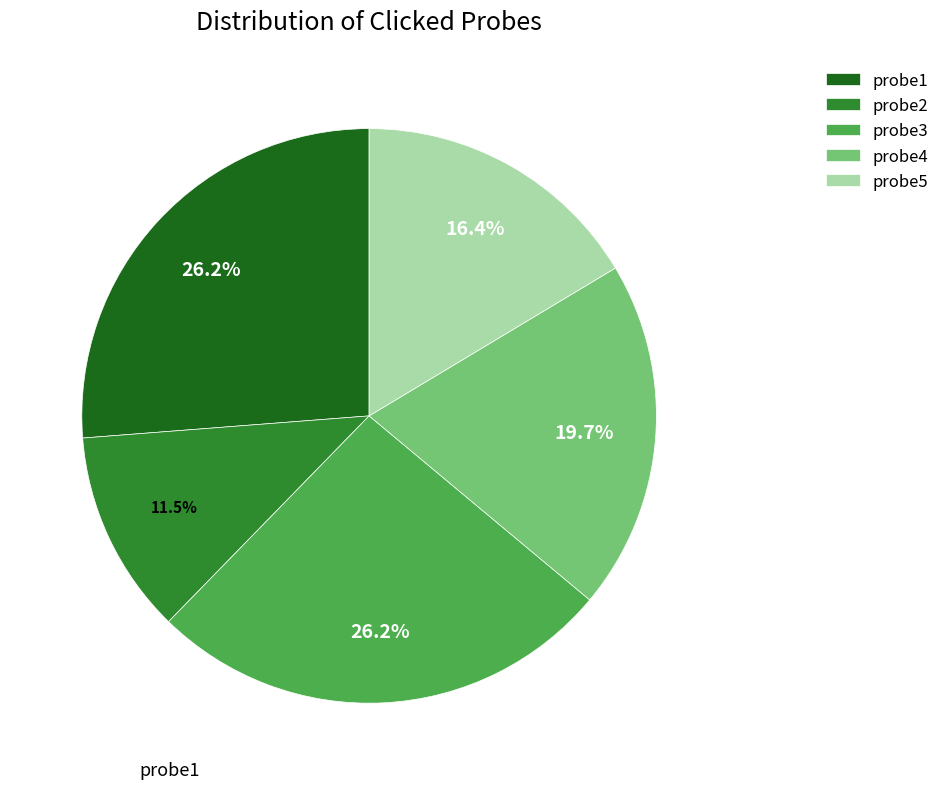

To the nearest percent, what percentage of the pie is probe4?

20%